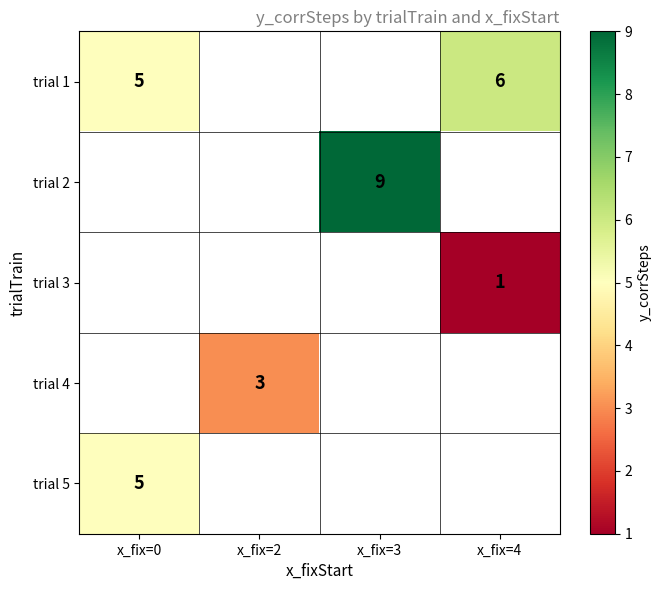

What is the minimum value shown in the chart?

1.0